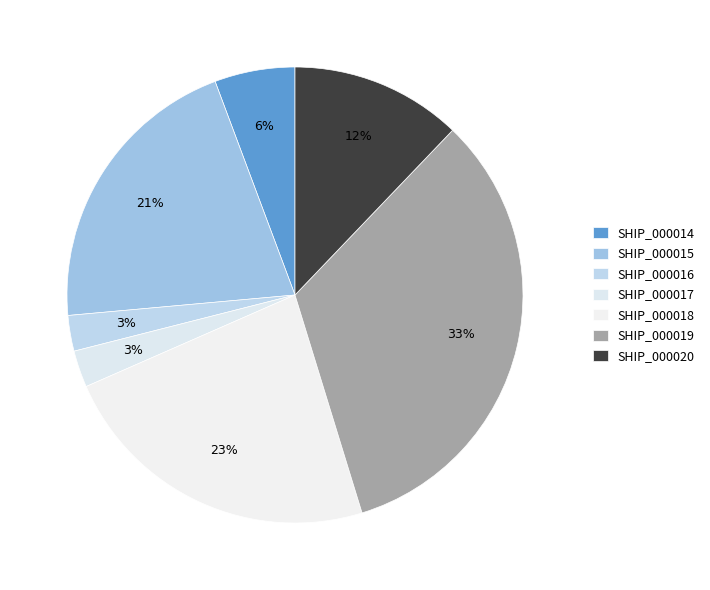

Is SHIP_000017 the majority of the pie?

No